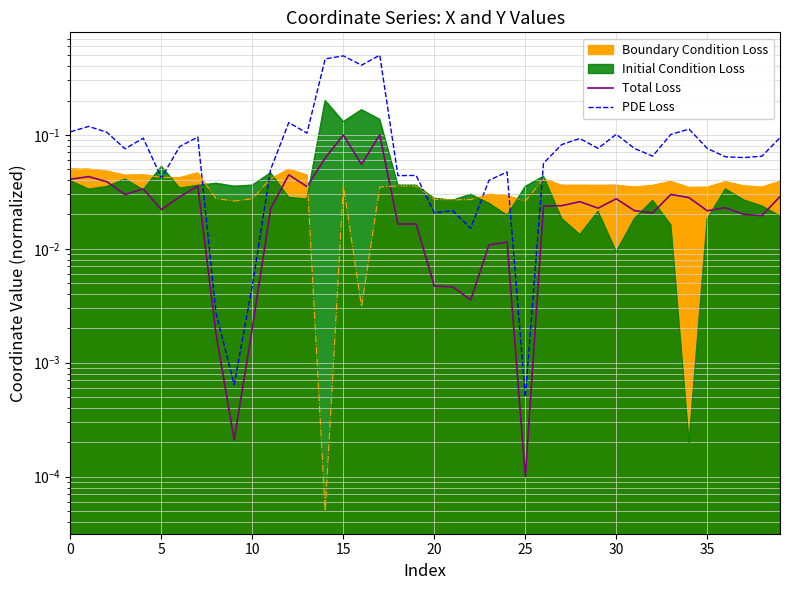

At which label is Initial Condition Loss closest to 0?

34